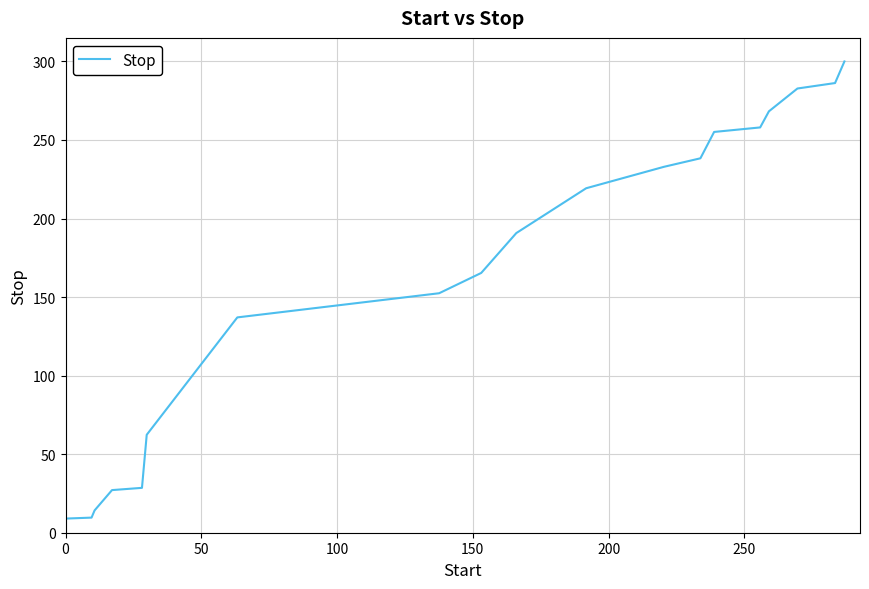

What is the minimum value shown in the chart?

9.0